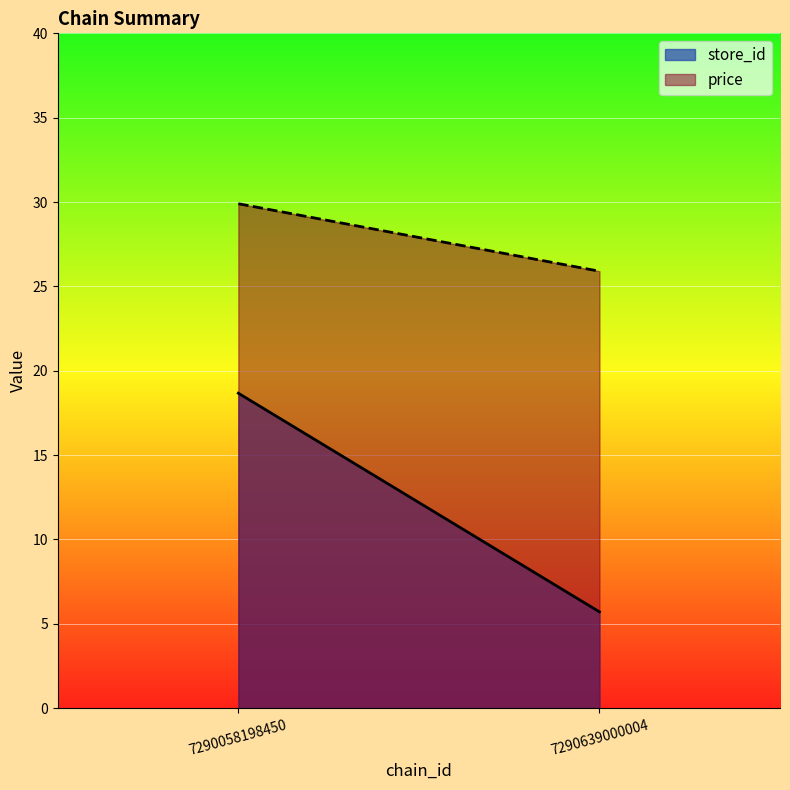

Between 7290639000004 and 7290639000004, which is larger?

7290639000004